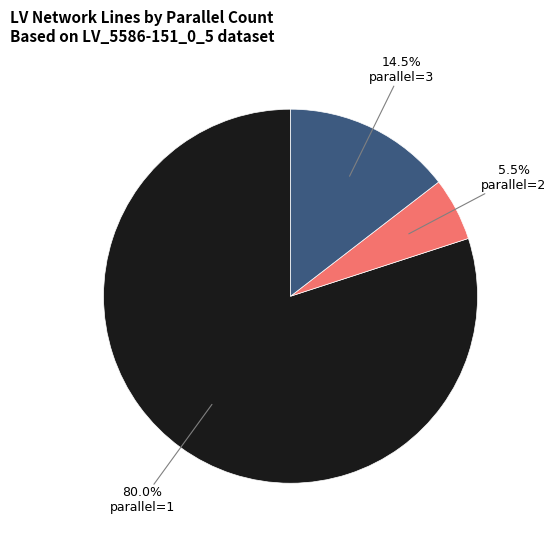

What is the ratio of the value at parallel=2 to the value at parallel=3?

0.4